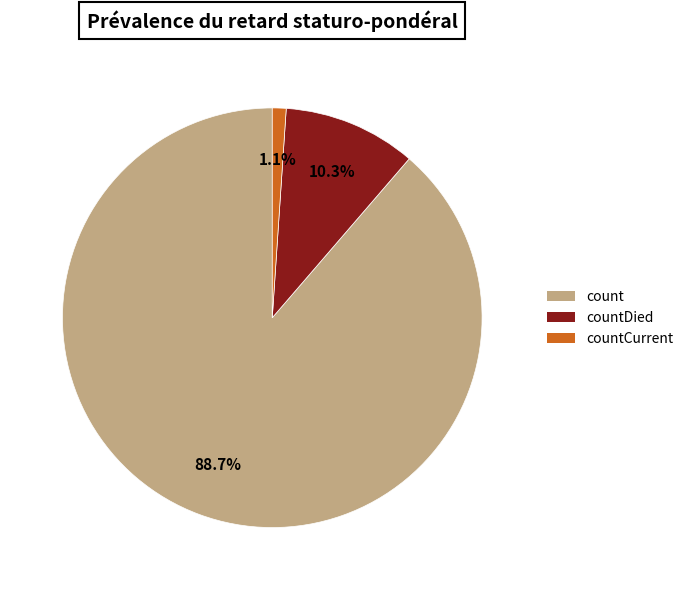

Does any single category account for the majority?

Yes